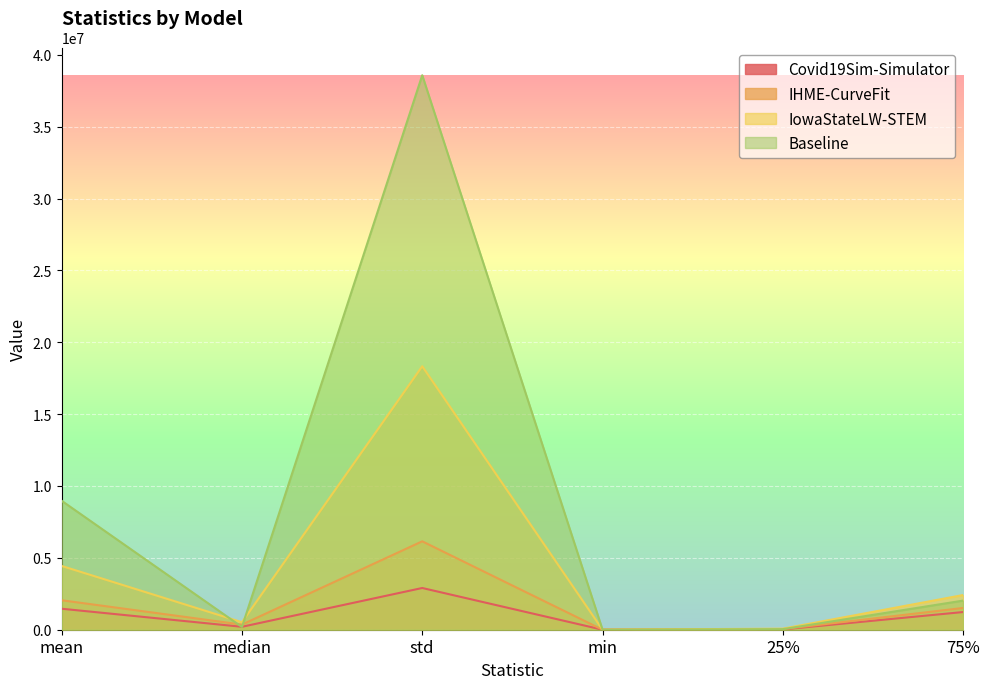

What is the minimum value shown in the chart?

0.3